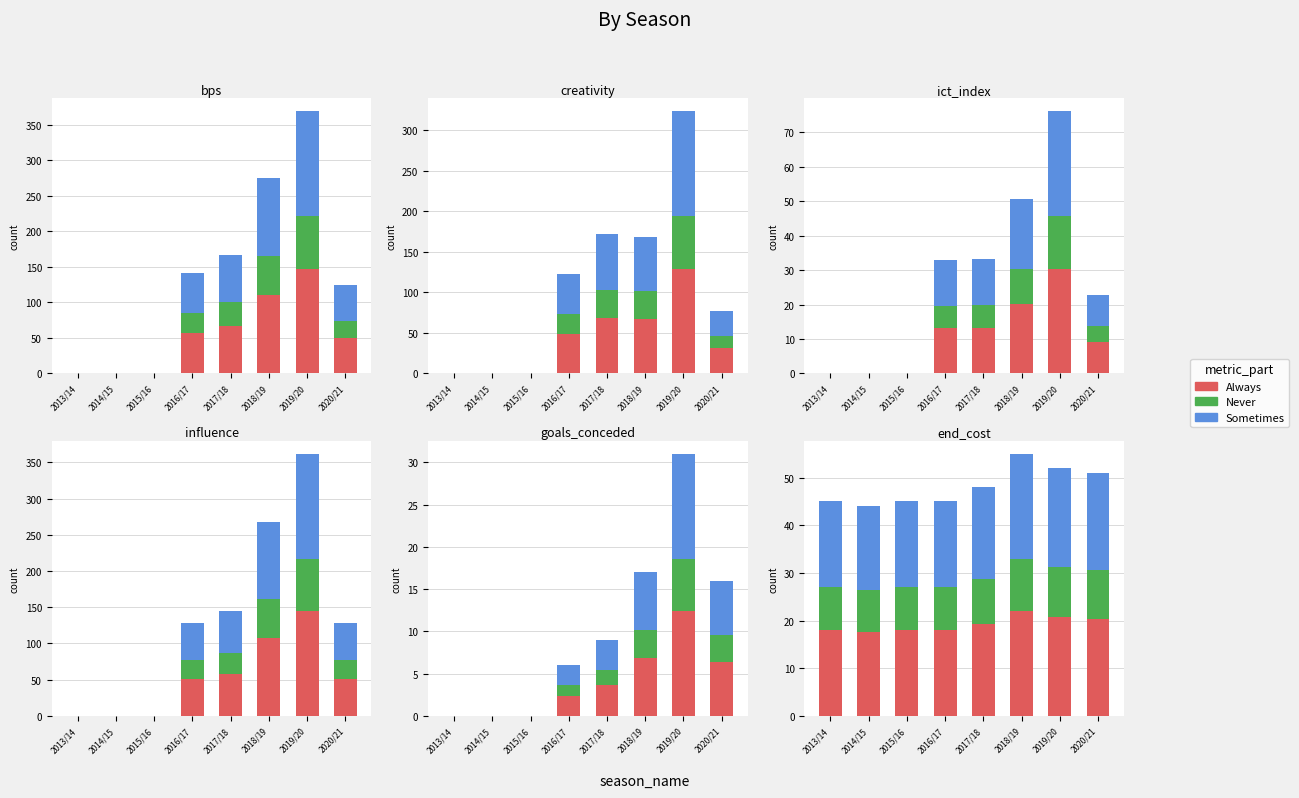

Where is Always nearest to the value 19?

2017/18